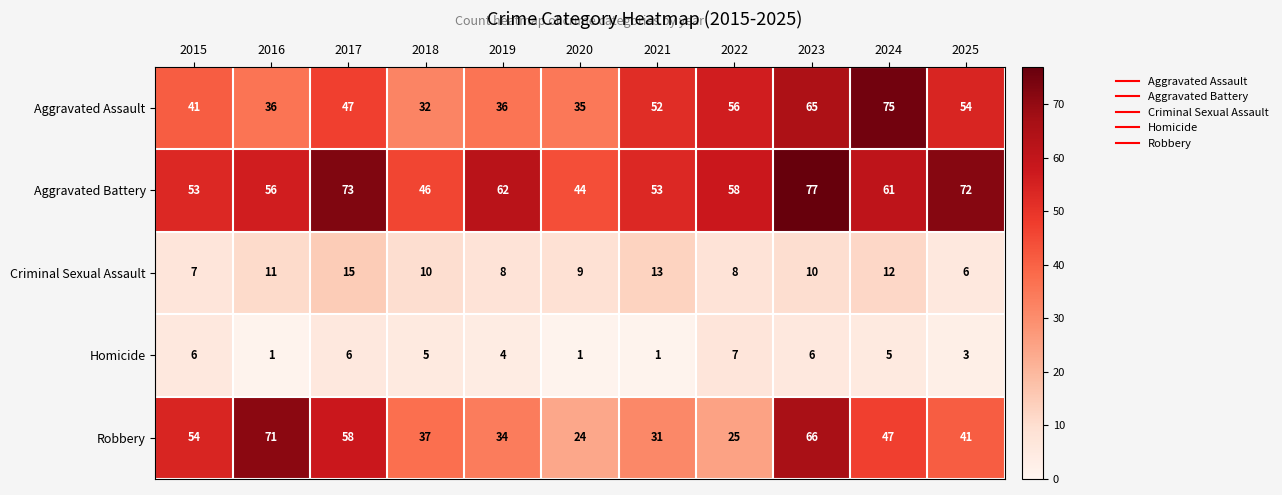

The value of Criminal Sexual Assault at 2016 is 5. True or false?

False